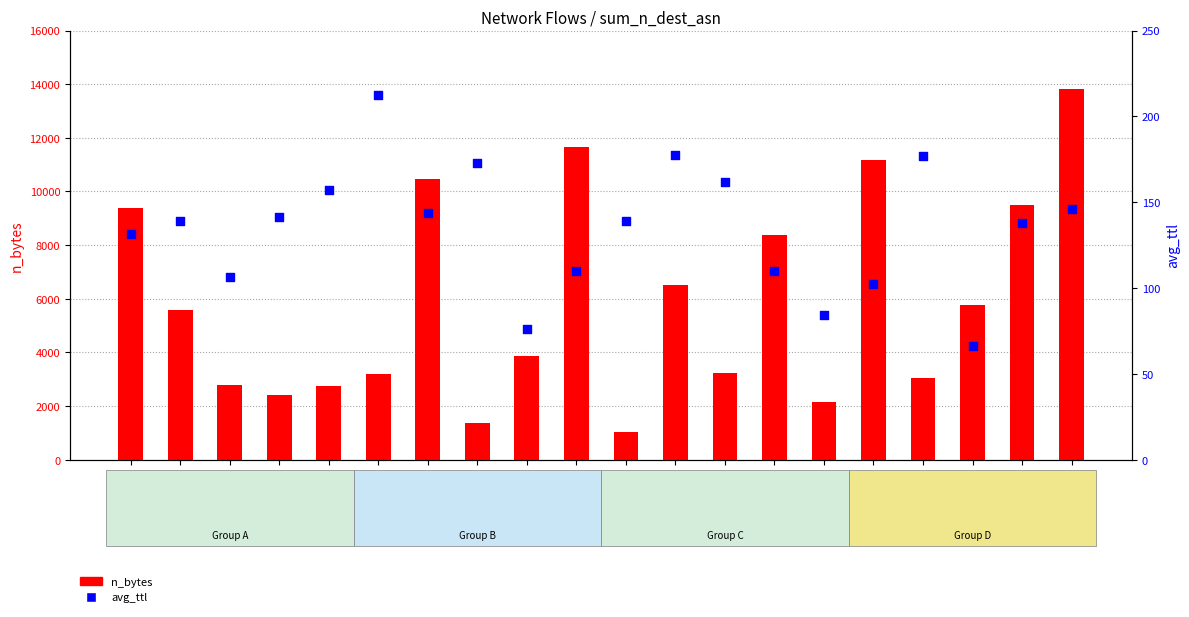

Which series has the largest total across all categories?

n_bytes